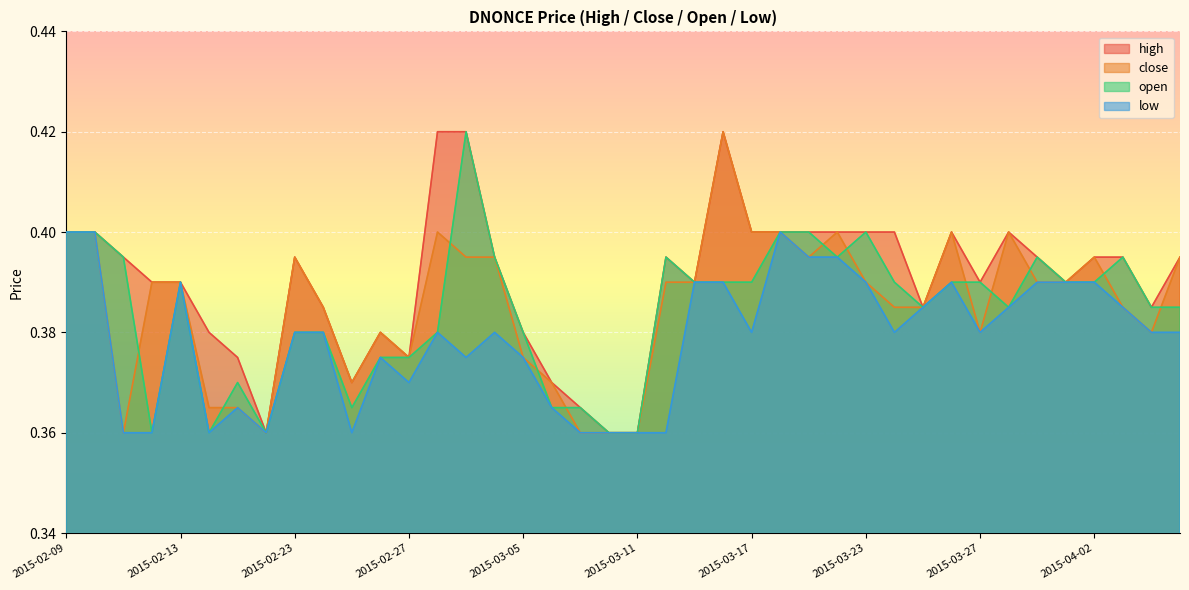

What is the smallest value displayed?

0.4